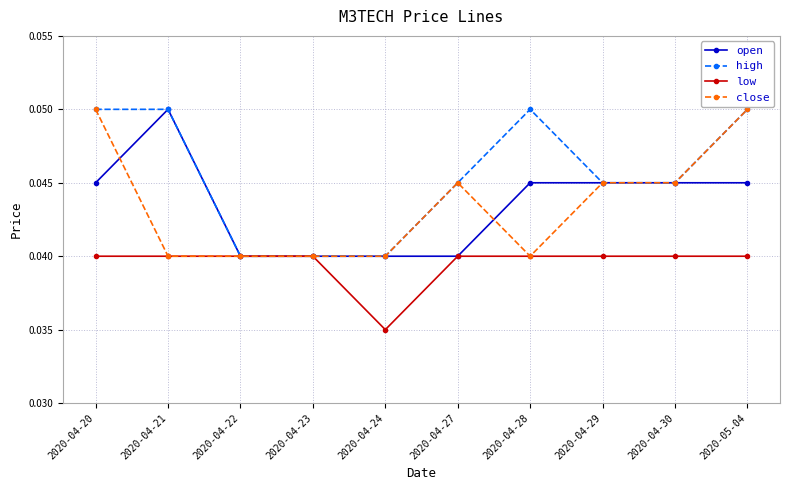

What is the sum of all low values?

0.4